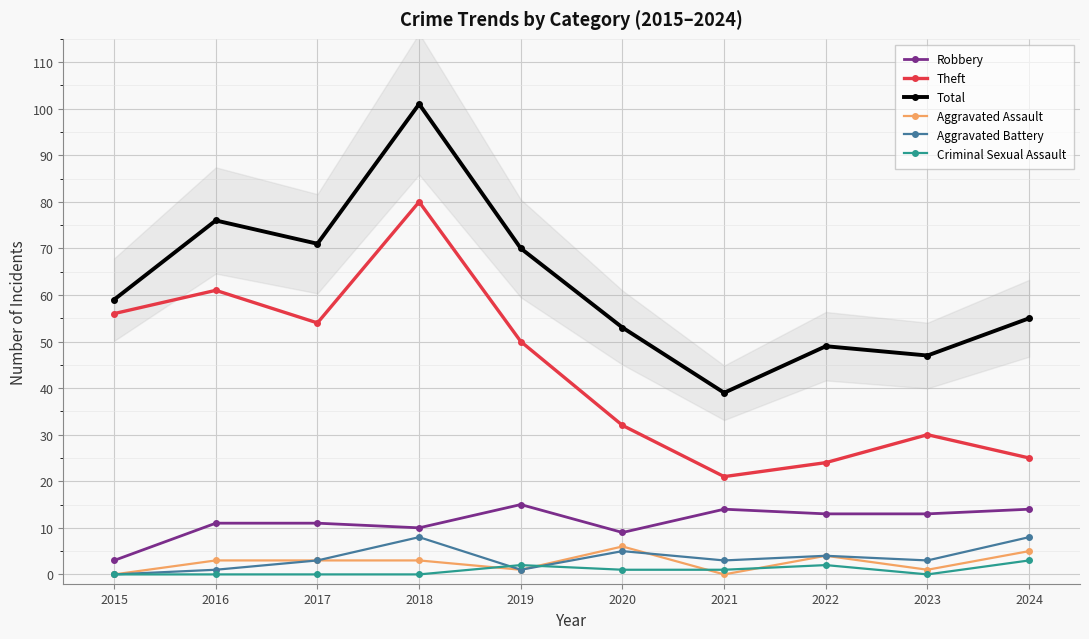

Does the chart display data point markers on the line(s)?

Yes